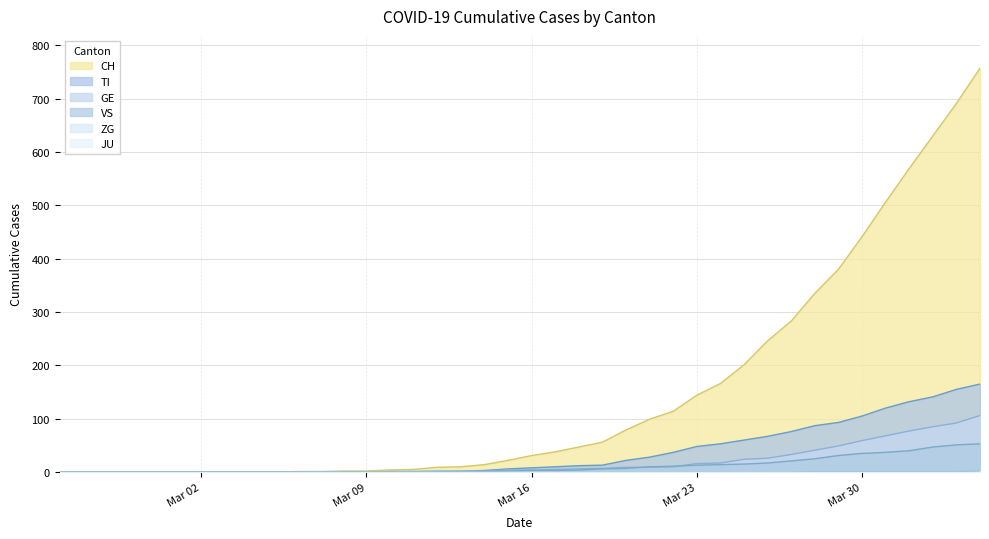

At which label does CH first exceed 31?

2020-03-17